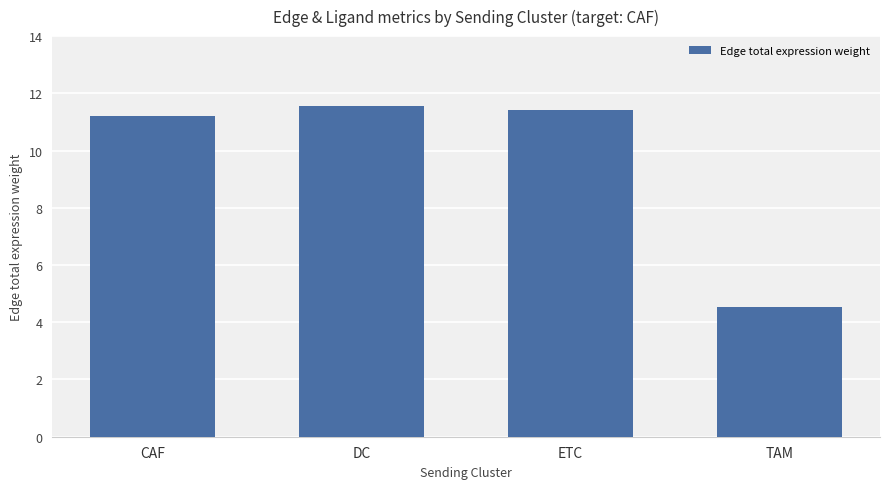

List the labels in order of value, largest first.

DC, ETC, CAF, TAM